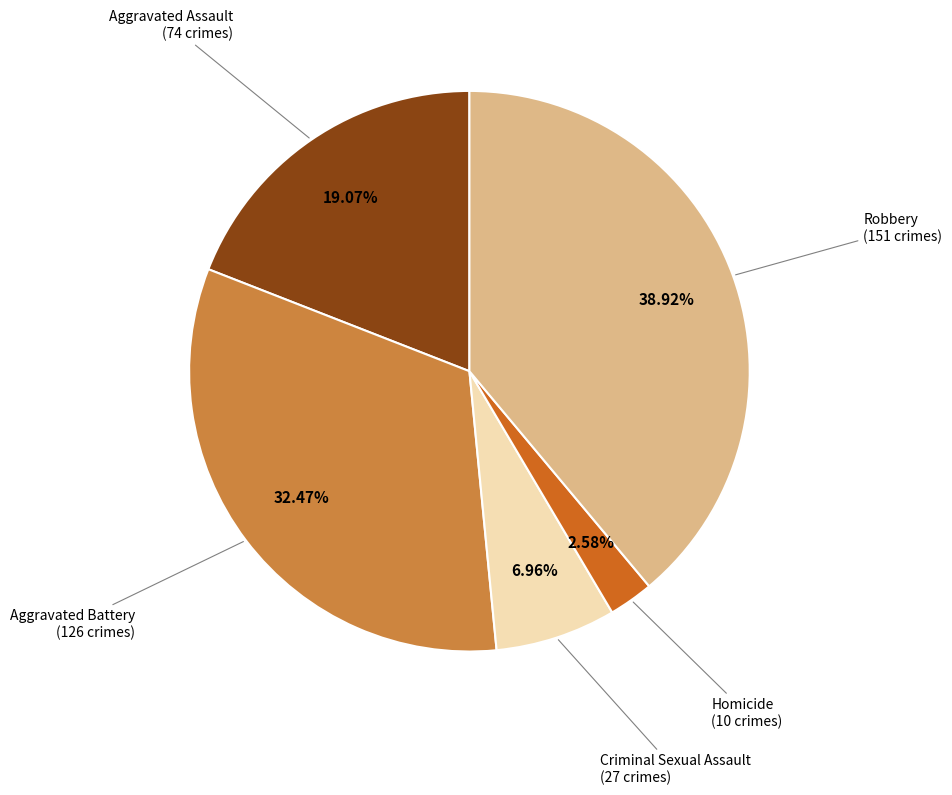

Does any single category account for the majority?

No